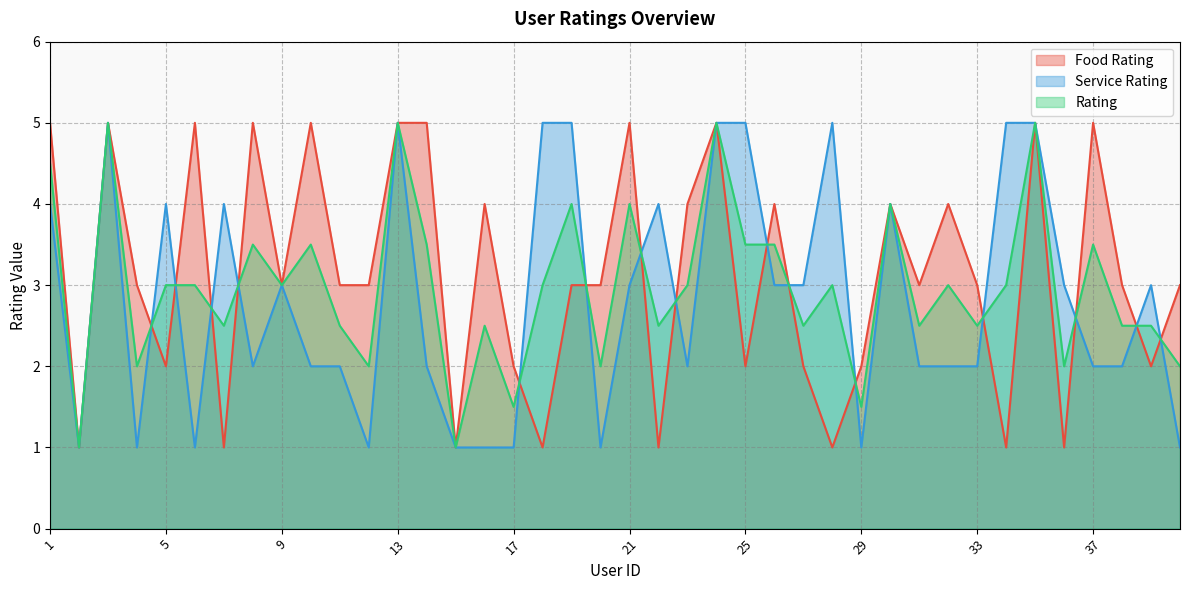

Where is Rating nearest to the value 3?

5